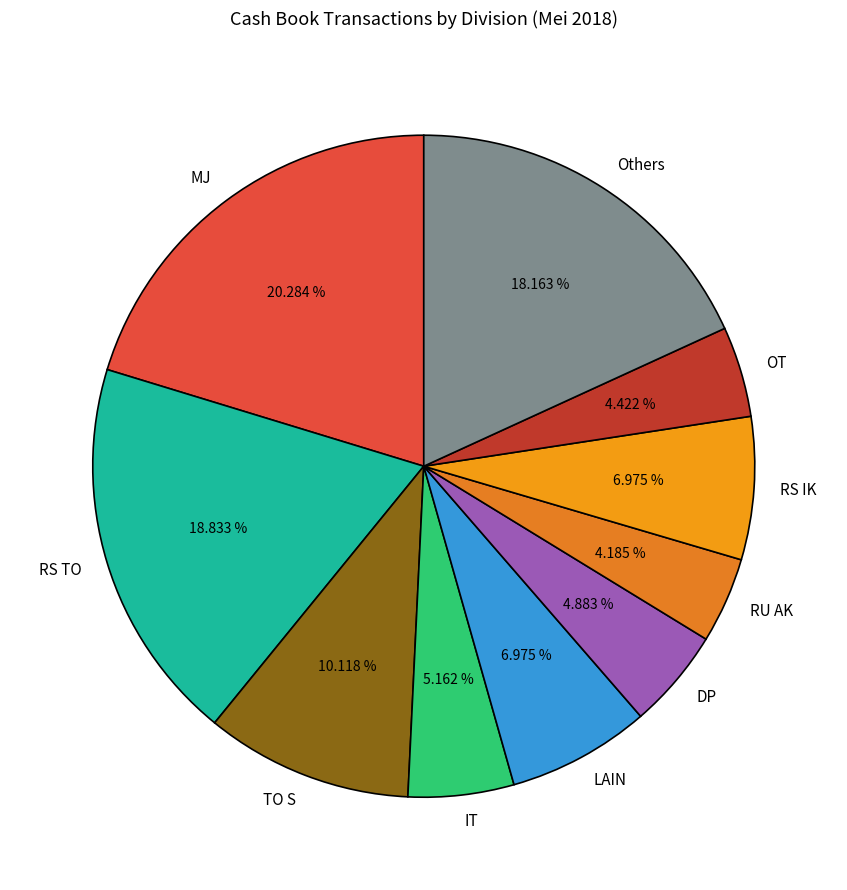

Which slice is the largest?

MJ